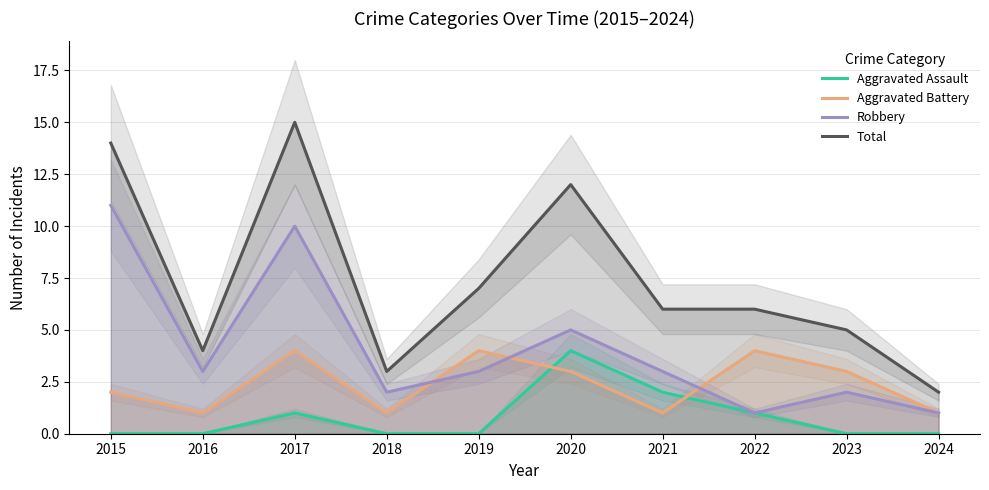

At which label is Robbery closest to 6?

2020